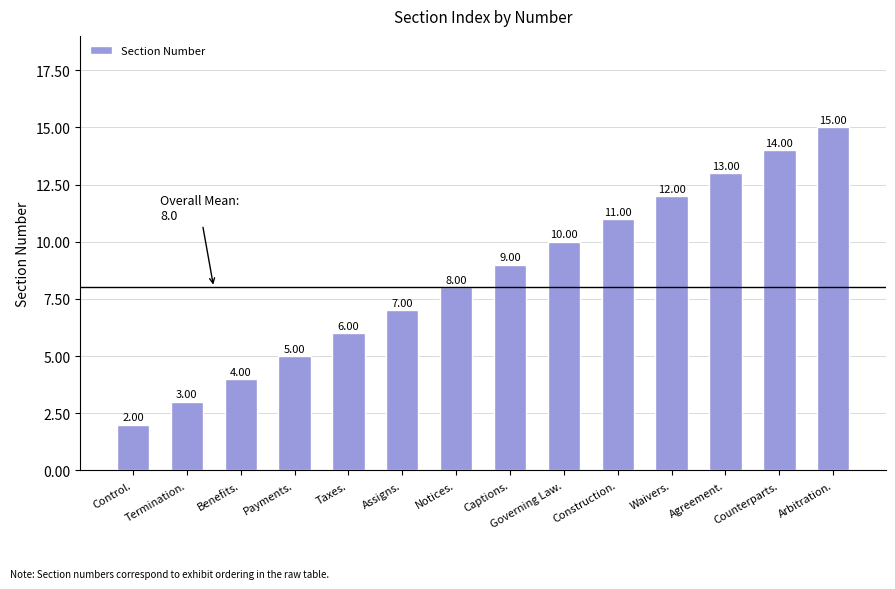

Rank the categories by value from lowest to highest.

Control., Termination., Benefits., Payments., Taxes., Assigns., Notices., Captions., Governing Law., Construction., Waivers., Agreement., Counterparts., Arbitration.